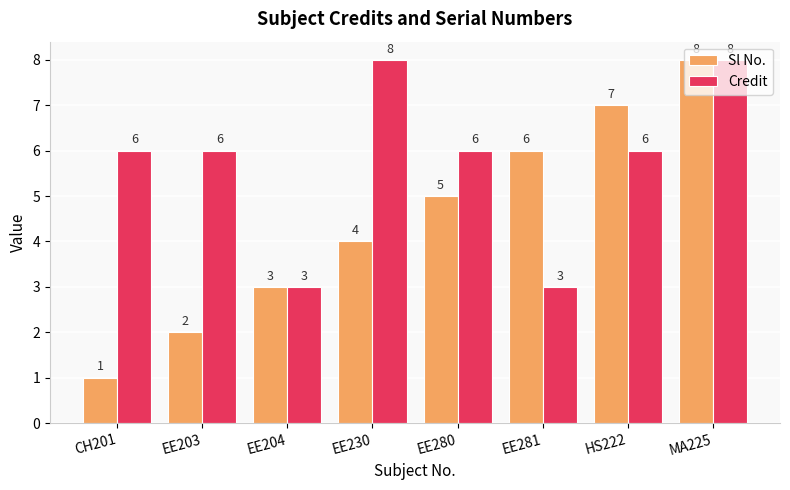

How many values in the Sl No. series are below 5?

4